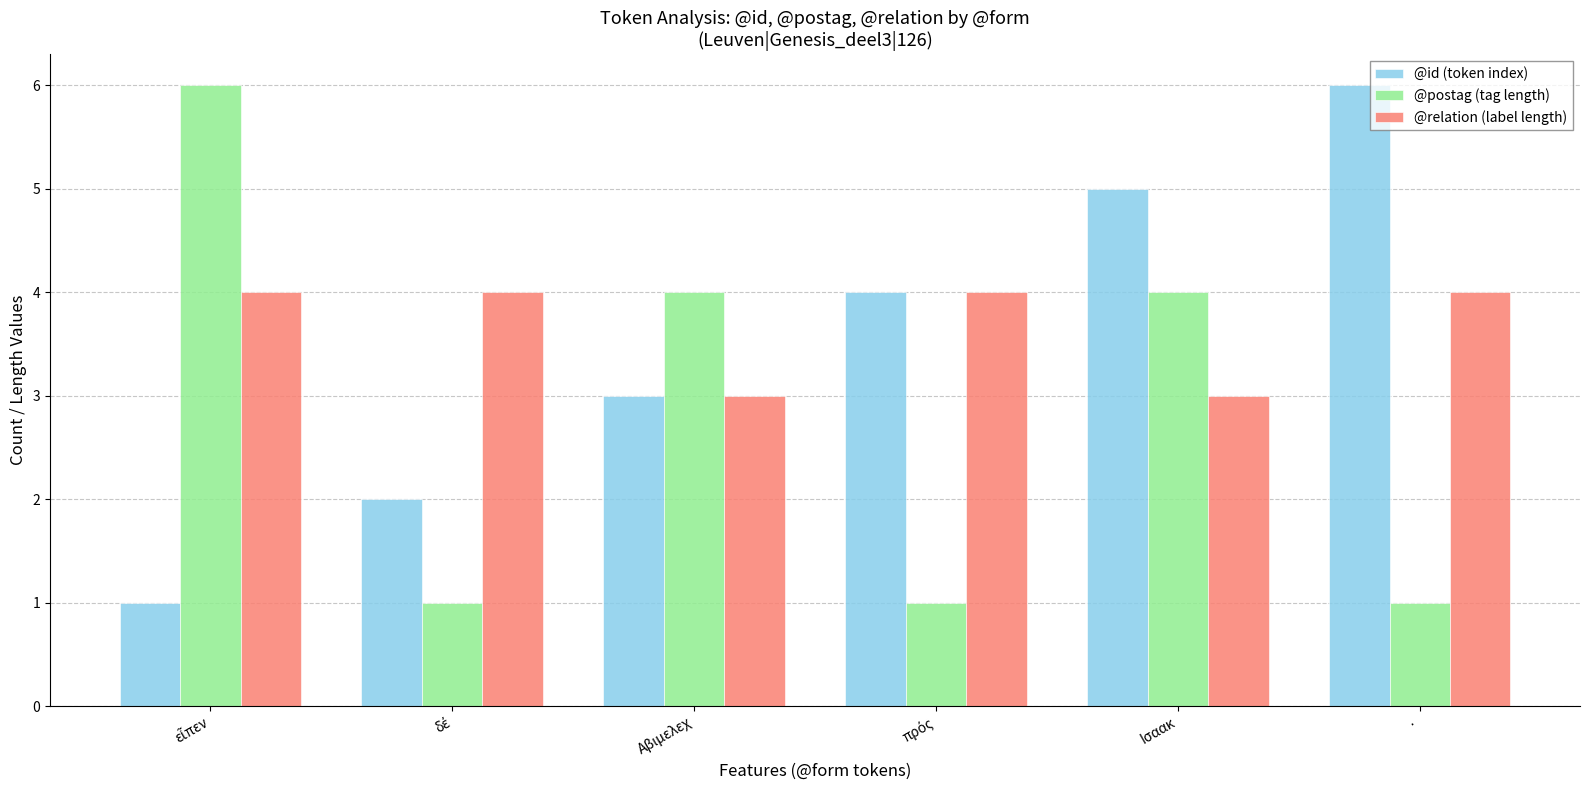

Which series changed the most between Ισαακ and ·?

@postag (tag length)